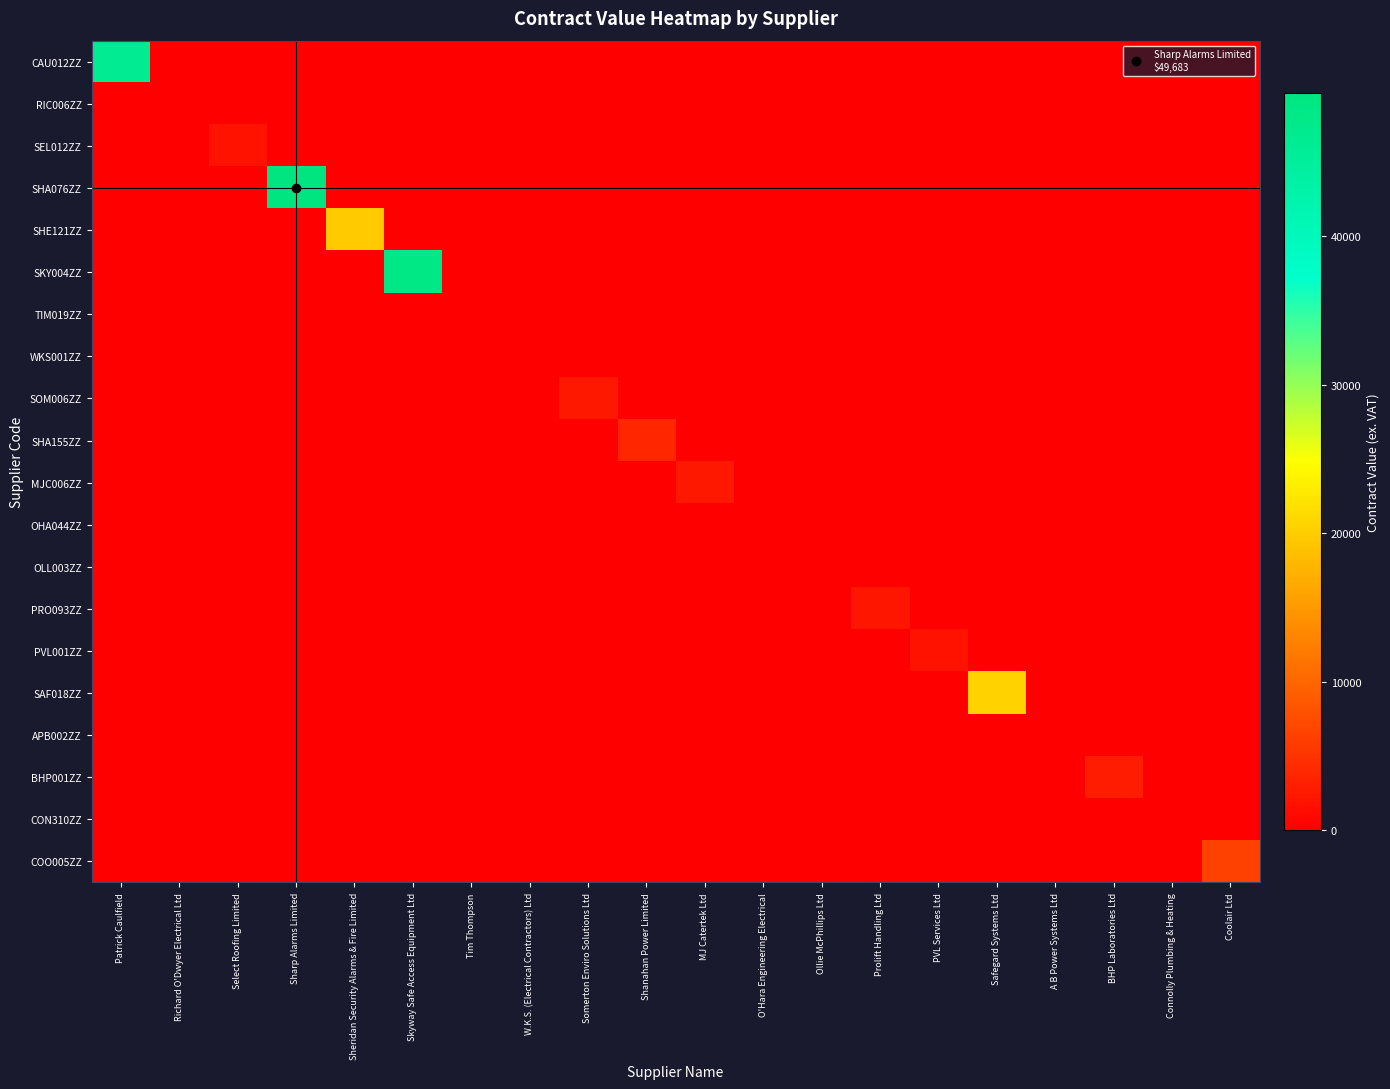

Which series has the largest total across all categories?

SHA076ZZ